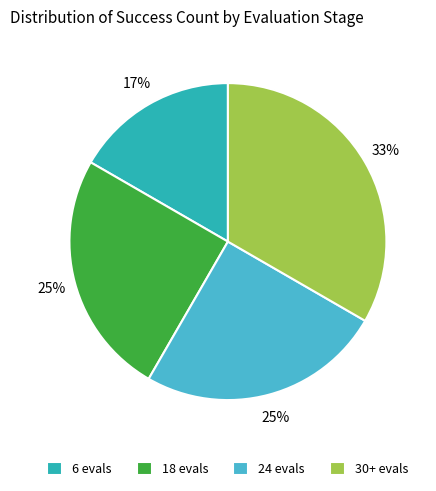

Count the number of slices in the pie.

4